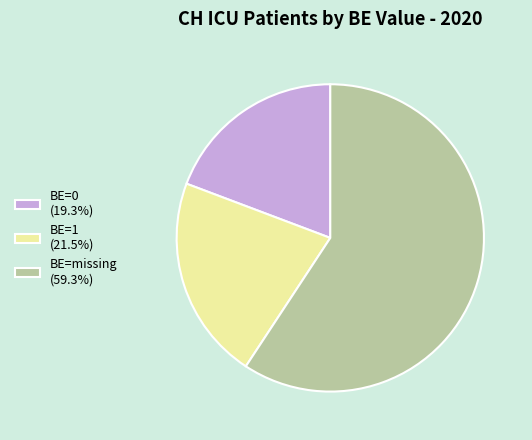

What is the ratio of the value at BE=1 (21.5%) to the value at BE=missing (59.3%)?

0.4